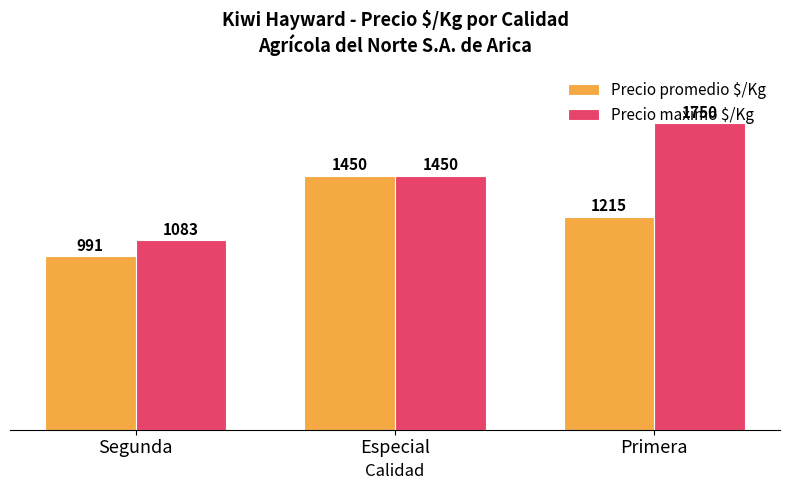

What is the difference between the Precio promedio $/Kg values at Especial and Segunda?

459